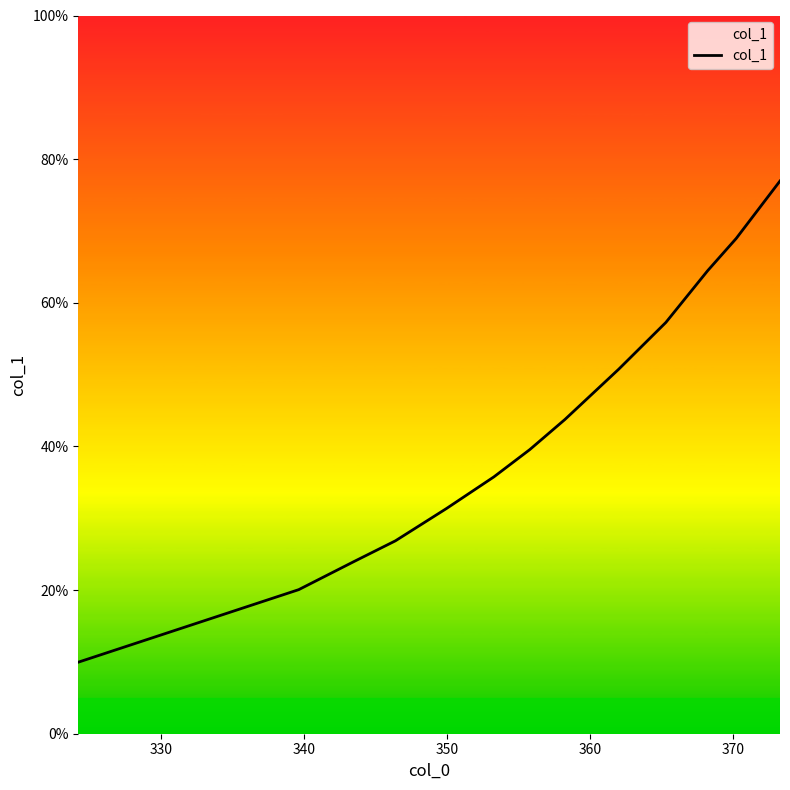

What is the average value?

42.3